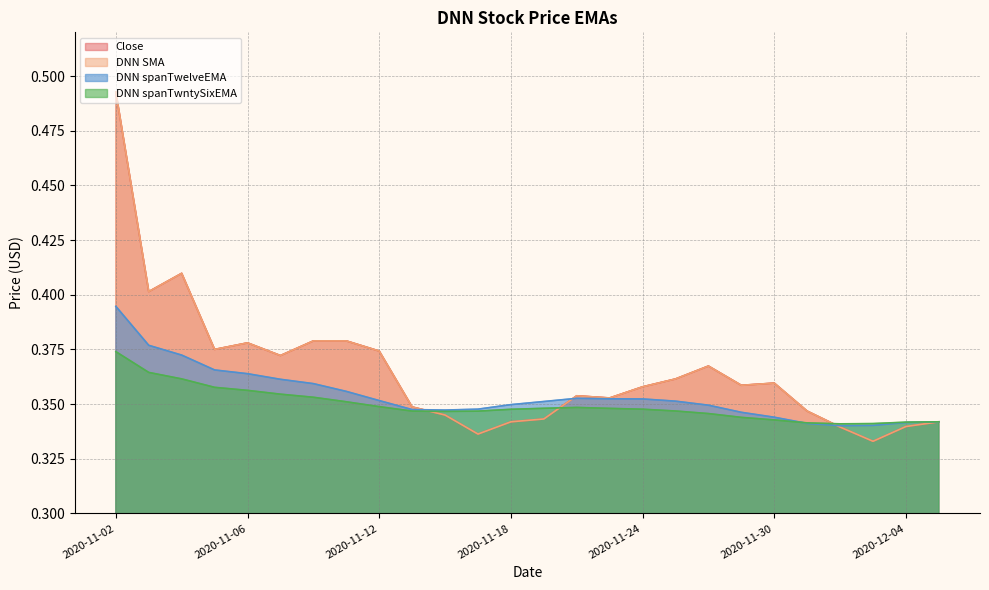

At 2020-11-12, list the series in order from largest to smallest.

Close, DNN SMA, DNN spanTwelveEMA, DNN spanTwntySixEMA